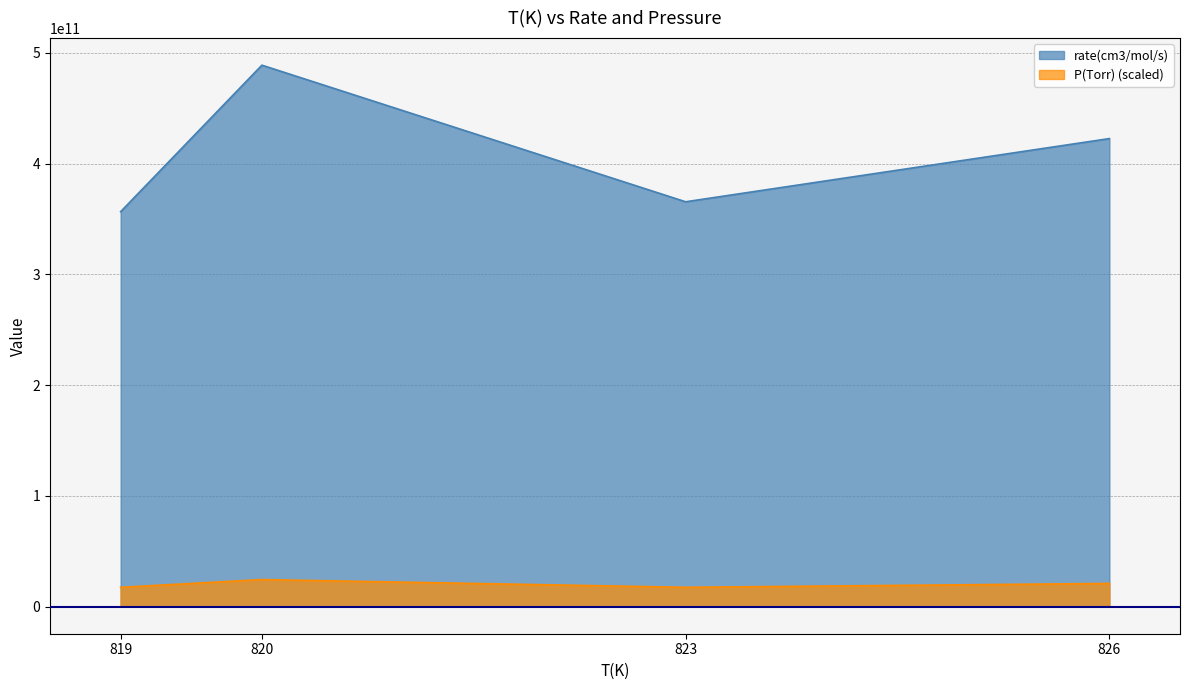

Where does the P(Torr) series first go above 20956167088?

820